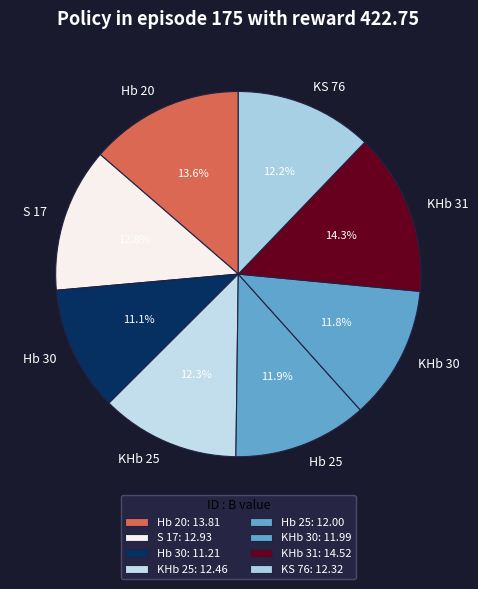

Is the sum of KHb 25 and KHb 31 greater than half?

No